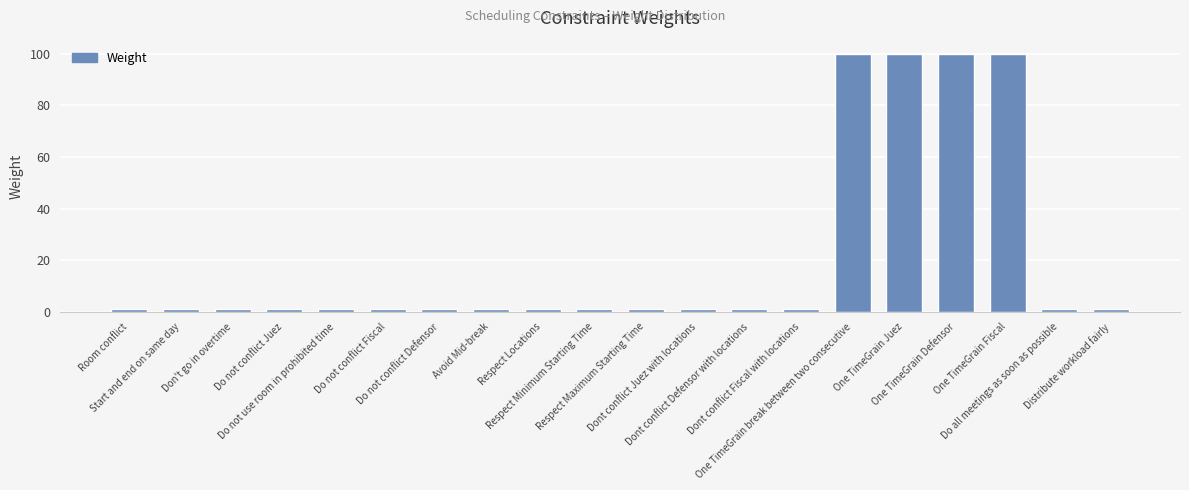

What is the label of the 11th bar from the right?

Respect Minimum Starting Time